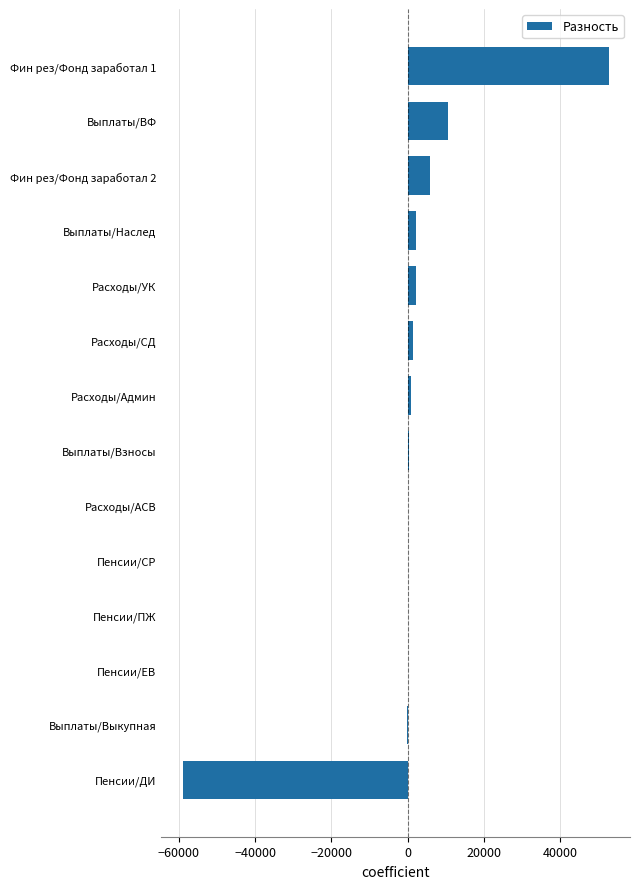

Which has a higher value, Пенсии/ЕВ or Выплаты/ВФ?

Выплаты/ВФ